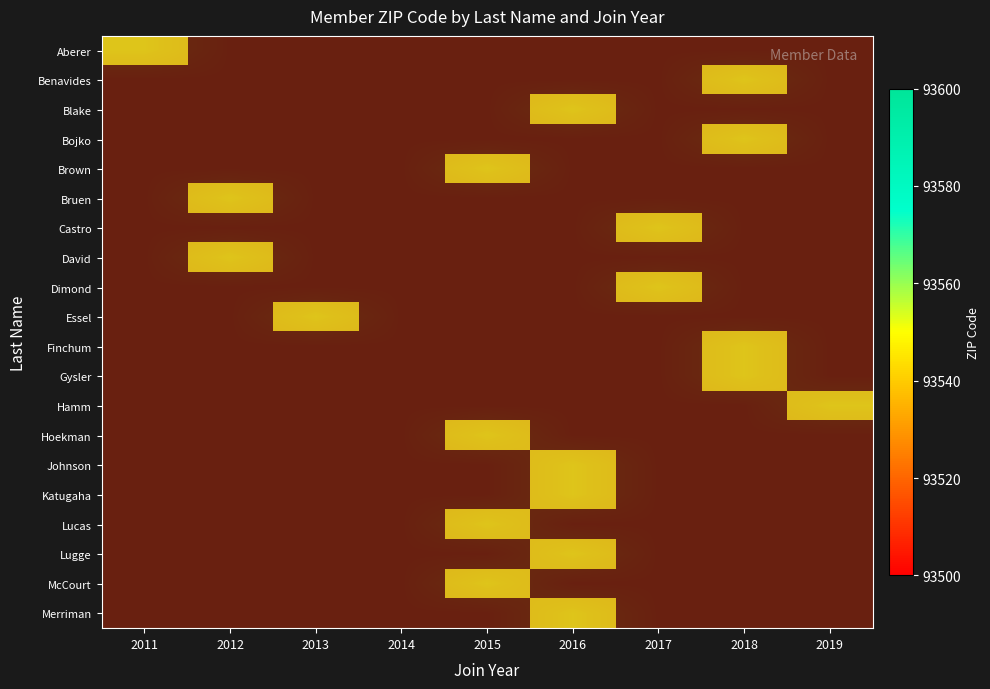

What is the total value across all series at 2013?

1870625